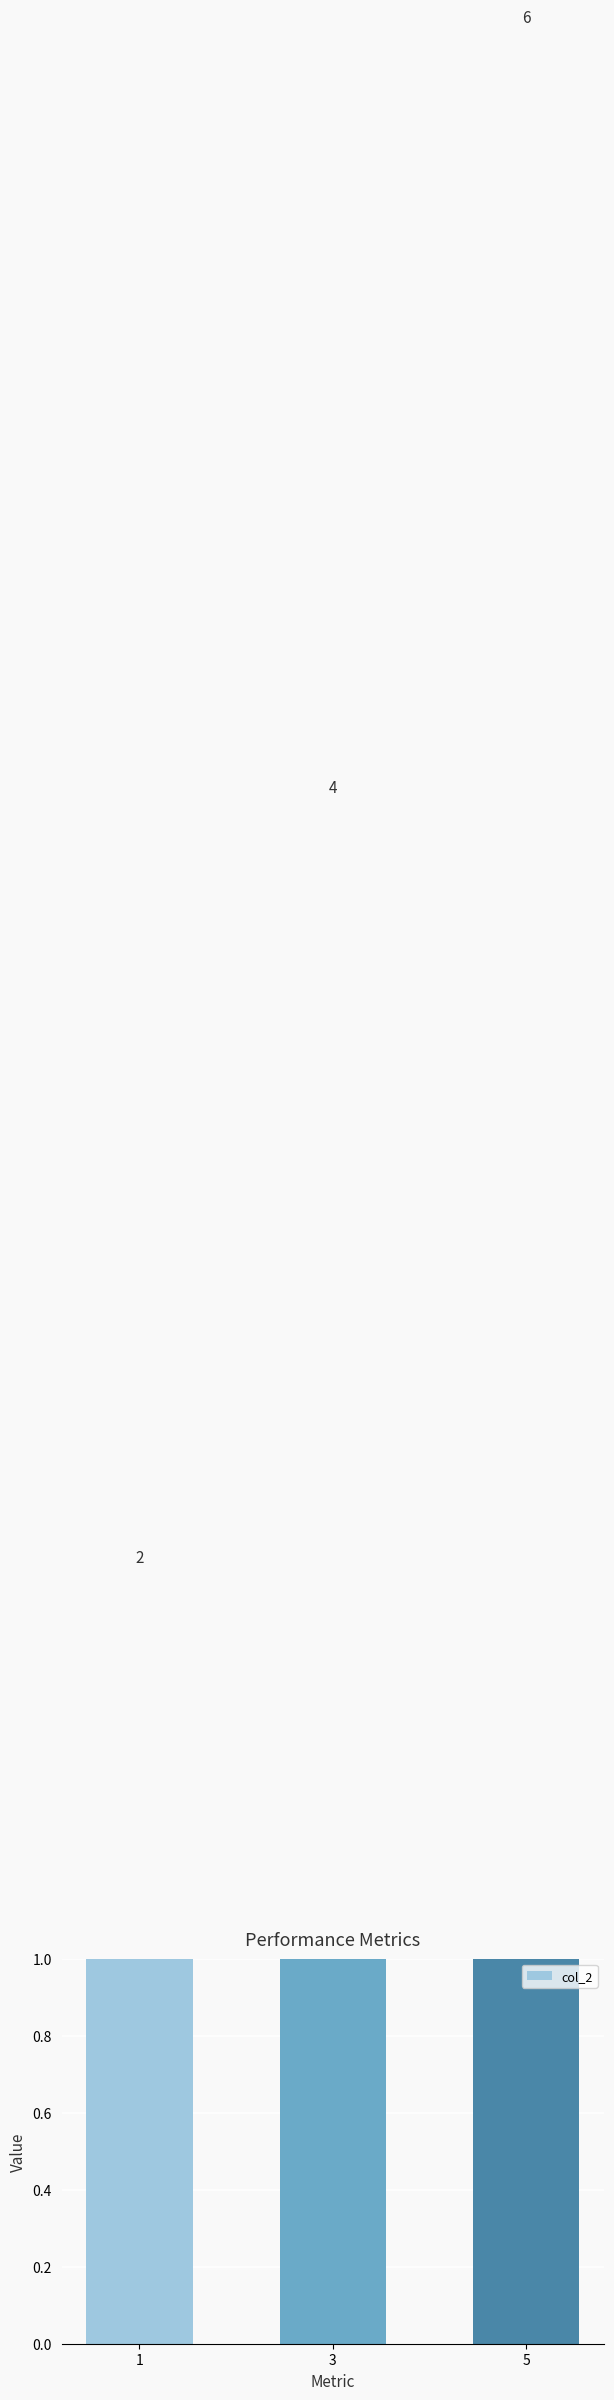

Reading left to right, extract all data points from this chart.

1=2	3=4	5=6